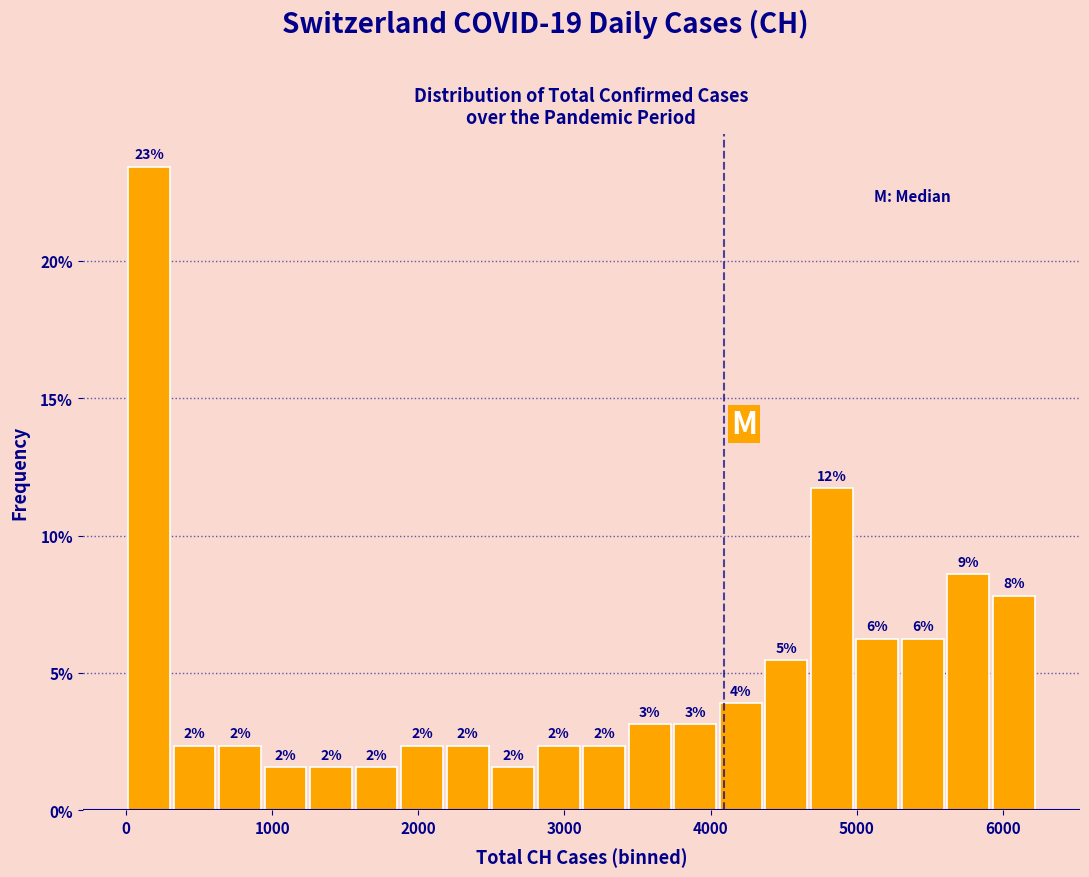

Around what value on the x-axis is the tallest bar? Give the approximate position of its centre, as read against the axis.

200